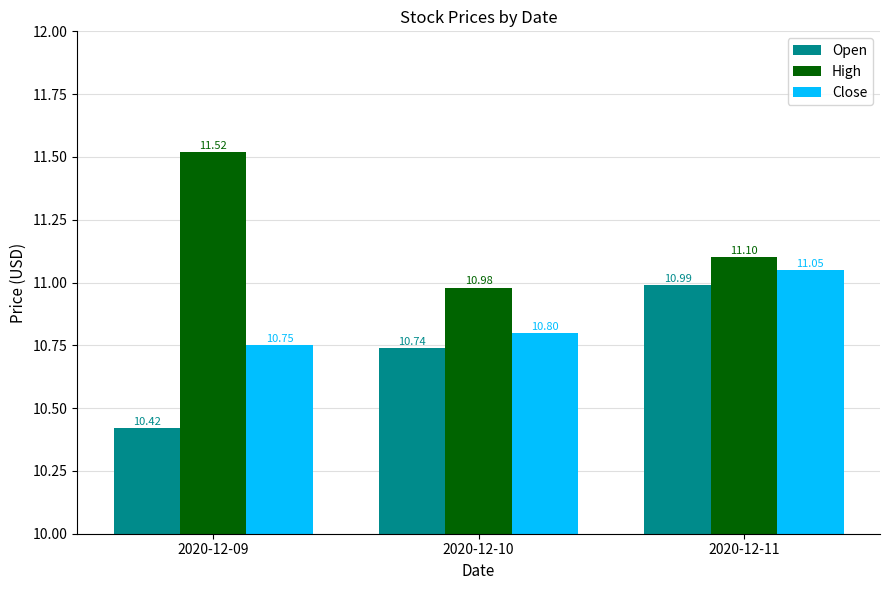

Reading right to left, what are all the values shown in this chart?

Open: 11.0	10.7	10.4
High: 11.1	11.0	11.5
Close: 11.1	10.8	10.8